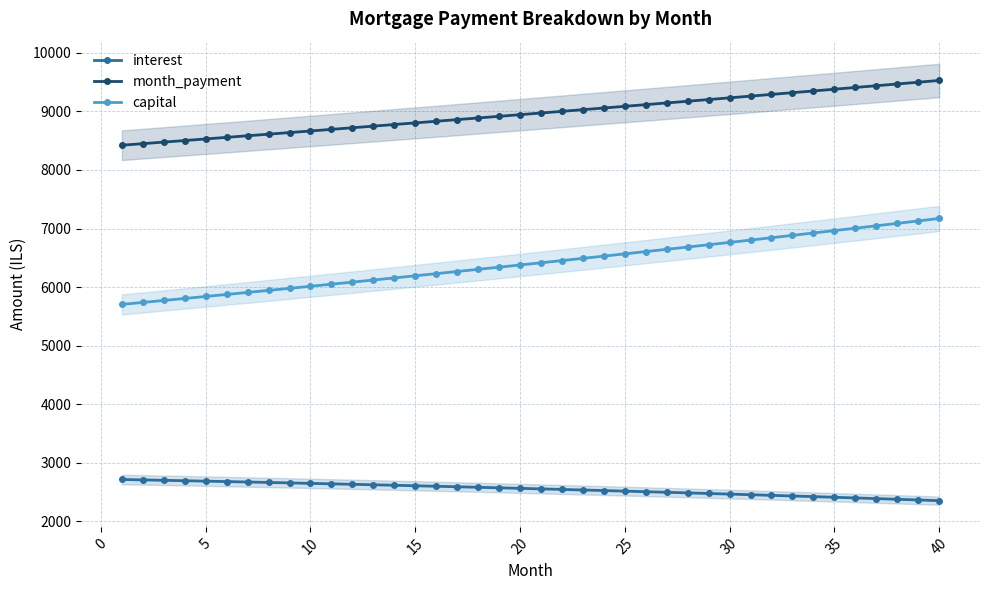

The value of interest at 10 is 2650.7. True or false?

True